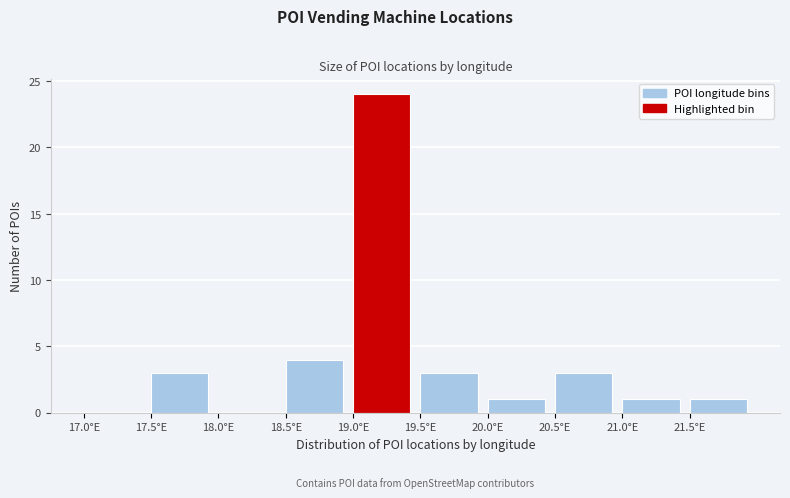

Reading left to right, transcribe this chart: for each bar, give the range it covers on the x-axis and its height. The values are not printed on the chart, so give them approximately, as read against the axis.

17.0 to 17.5: 0
17.5 to 18.0: 3
18.0 to 18.5: 0
18.5 to 19.0: 4
19.0 to 19.5: 24
19.5 to 20.0: 3
20.0 to 20.5: 1
20.5 to 21.0: 3
21.0 to 21.5: 1
21.5 to 22.0: 1